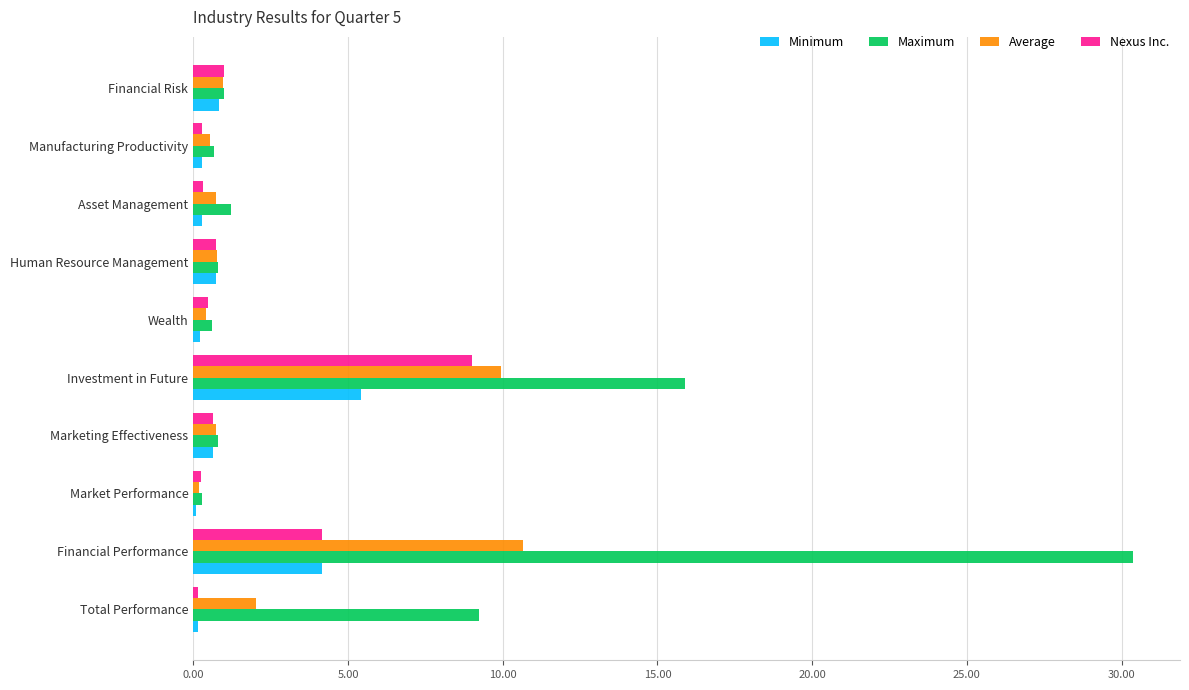

Is it true that Minimum equals 1.8 at Investment in Future?

False